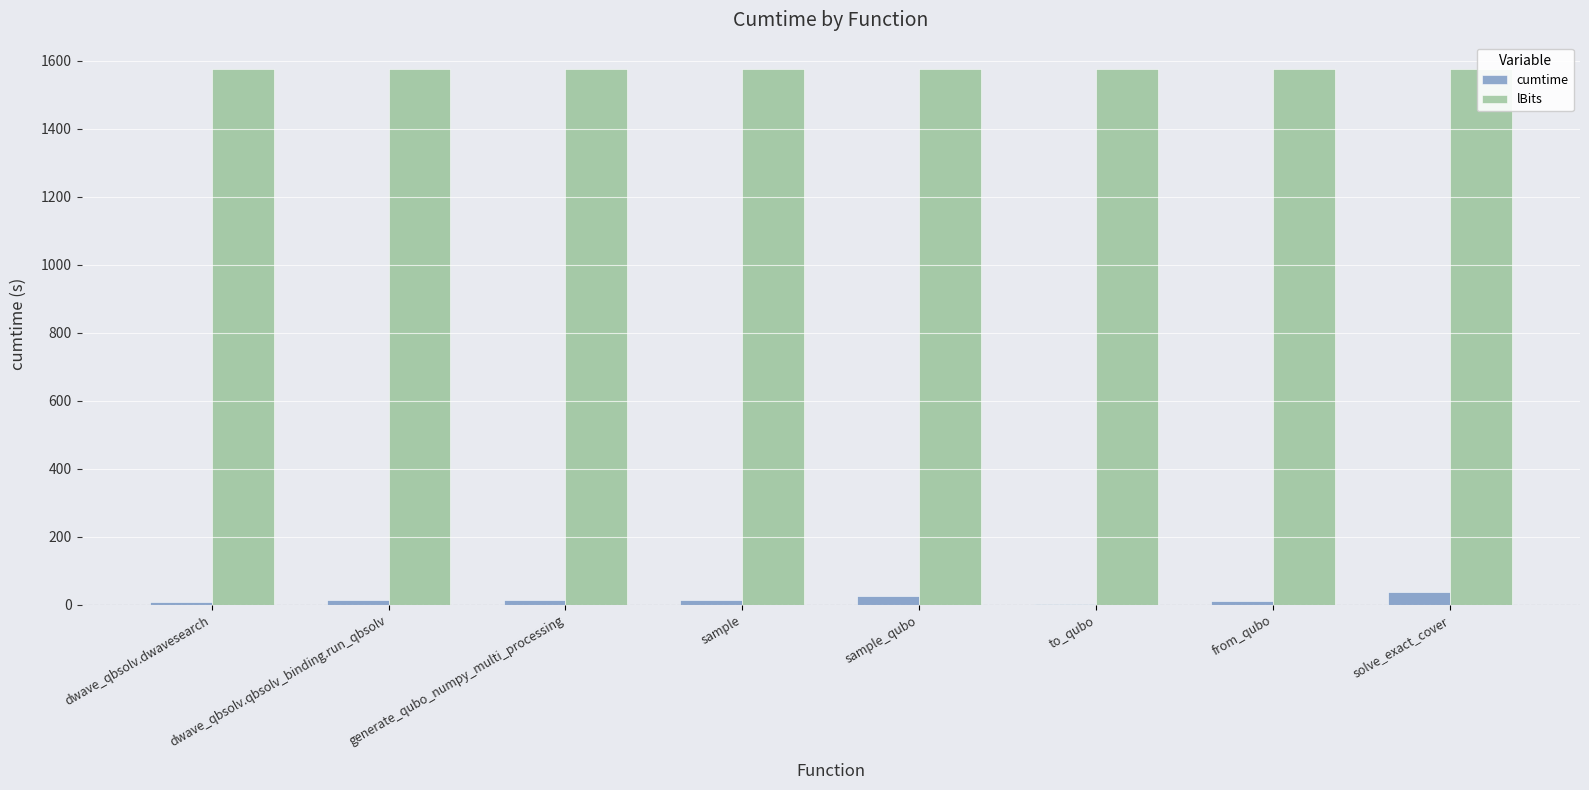

Is it true that lBits equals 1575.0 at generate_qubo_numpy_multi_processing?

True